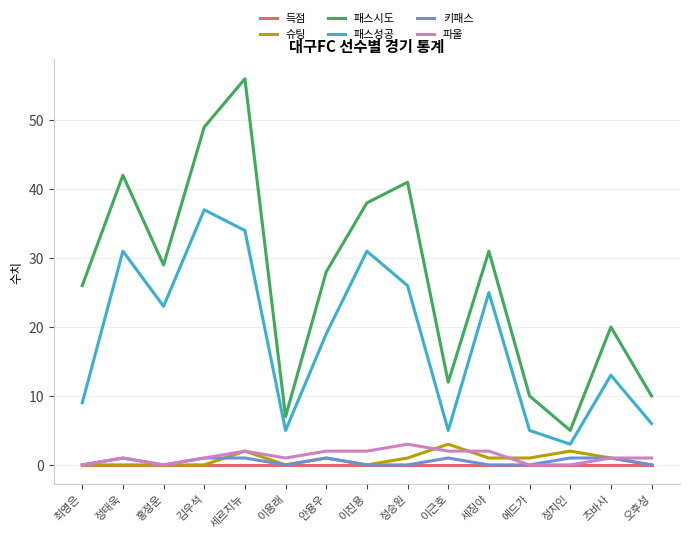

How many distinct data groups are displayed?

6